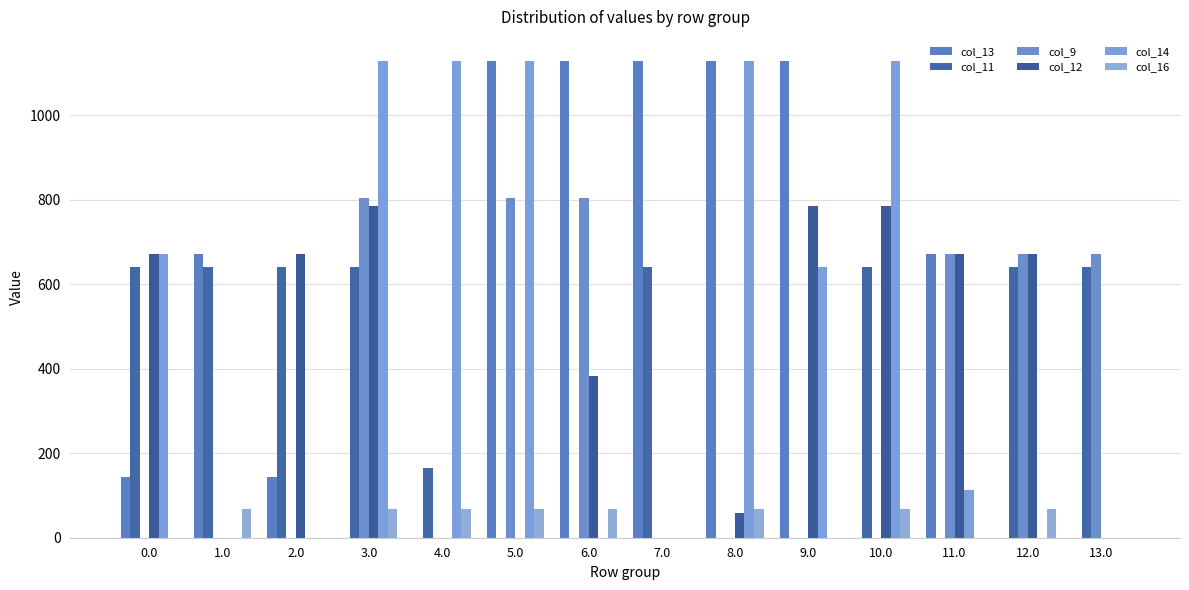

Is it true that col_12 equals 784.4 at 3.0?

True